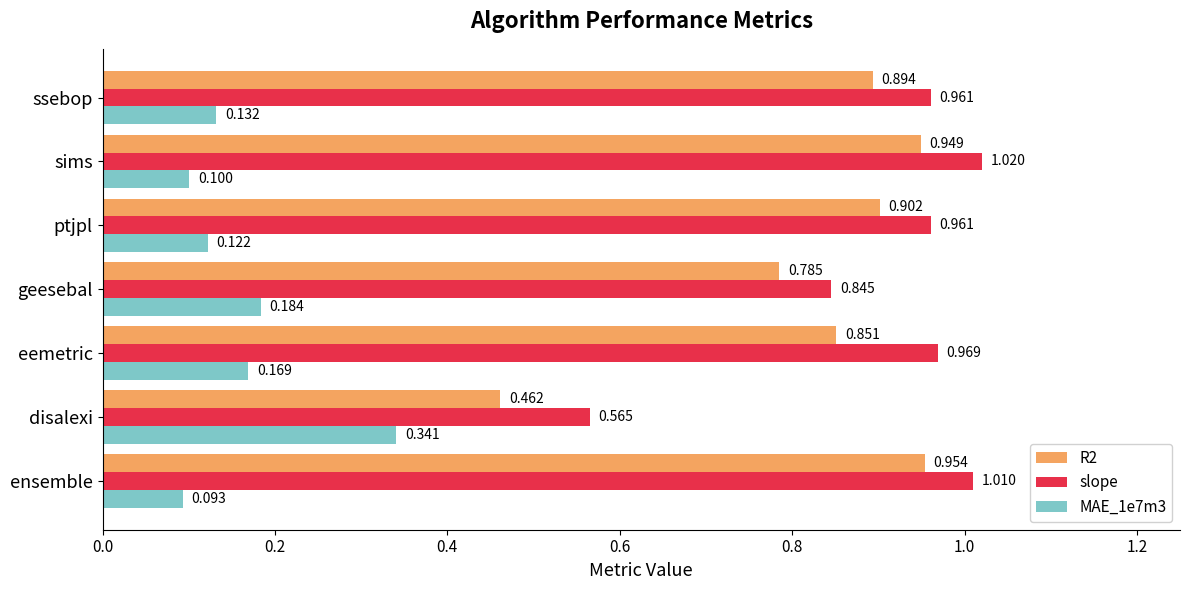

Which series has the largest total across all categories?

slope